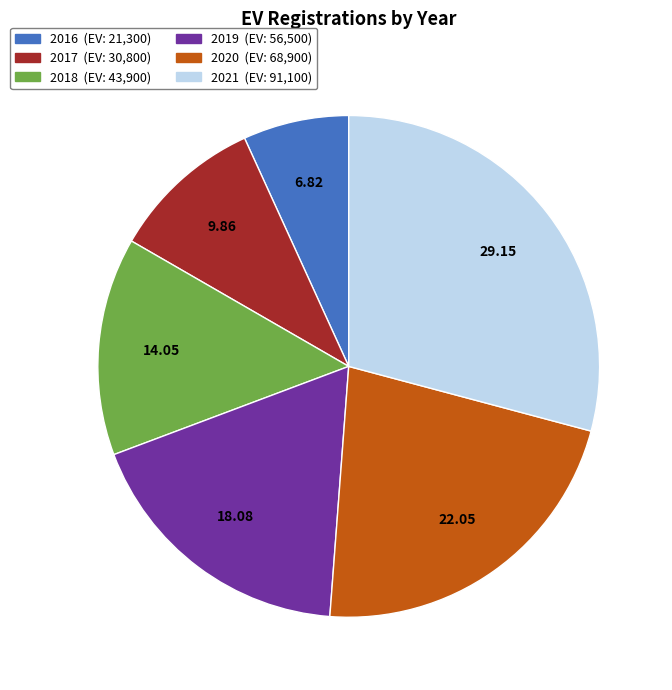

Does 2016 represent more than half of the total?

No